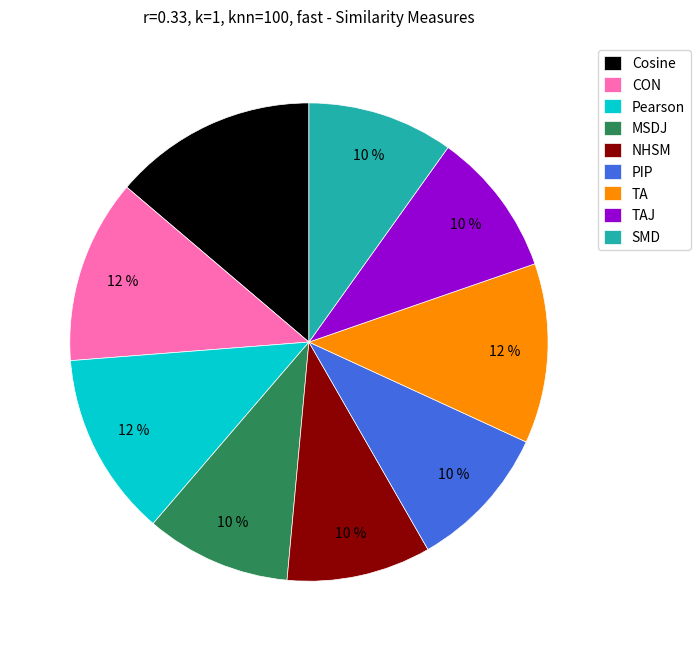

Is there a majority slice in this chart?

No